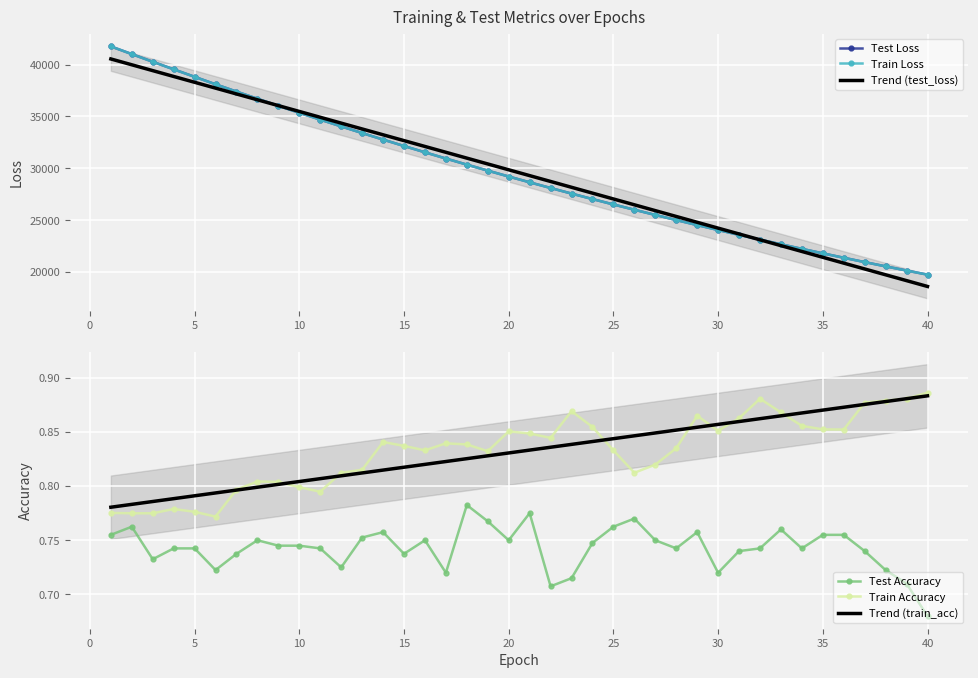

What is the highest value of the Train Loss series?

41760.3